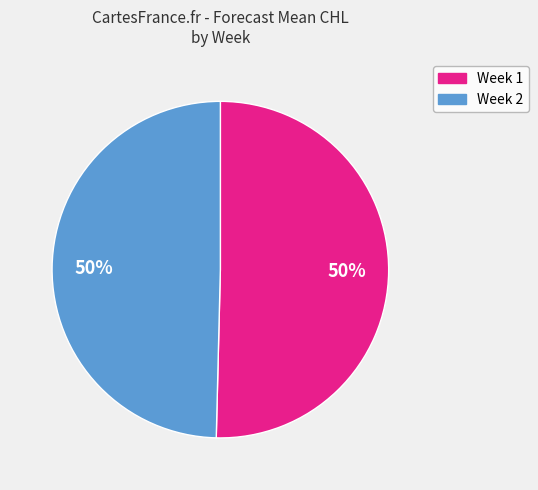

Is the sum of Week 1 and Week 2 greater than half?

Yes